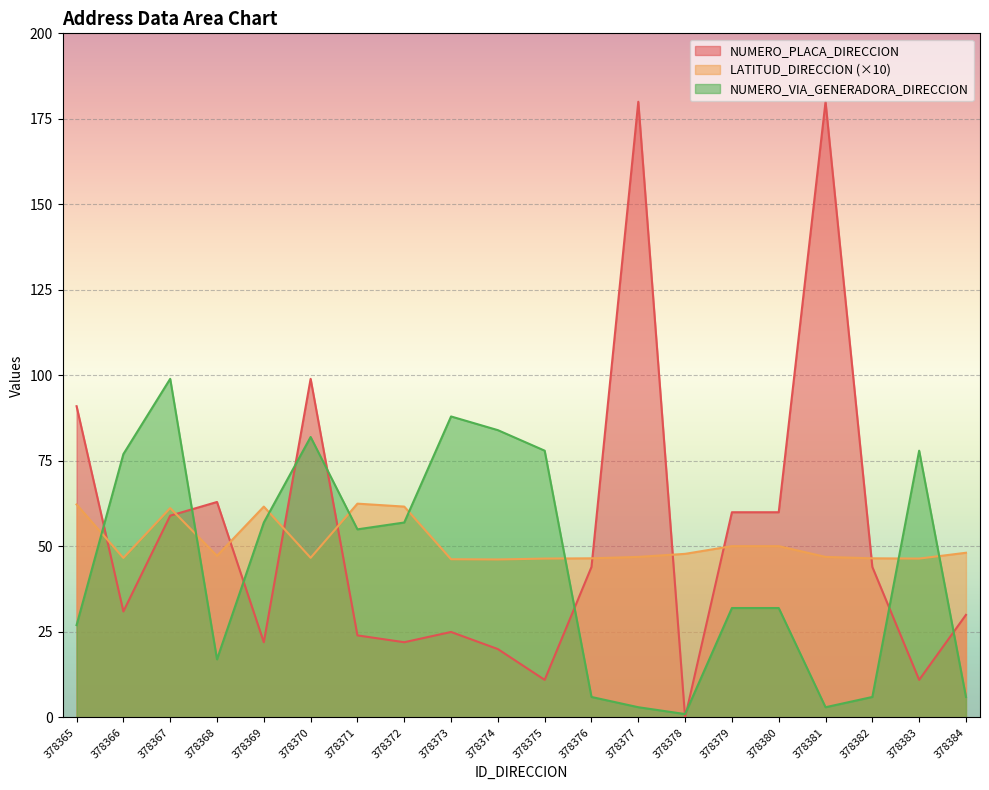

What is the lowest value of the LATITUD_DIRECCION series?

46.2